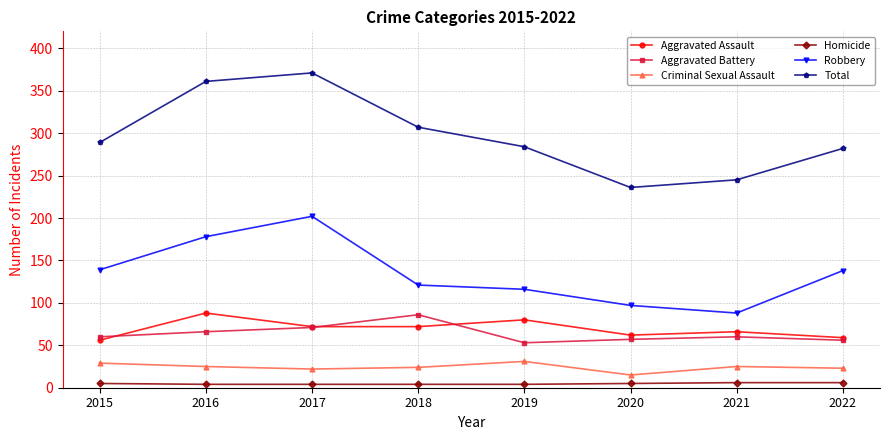

What is the lowest value of the Robbery series?

88